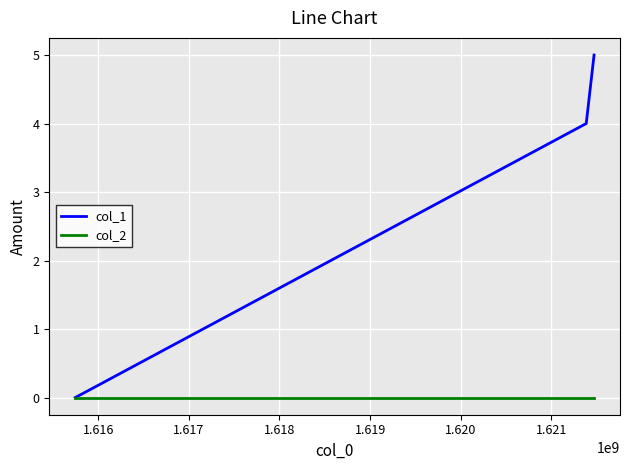

What is the greatest value displayed?

5